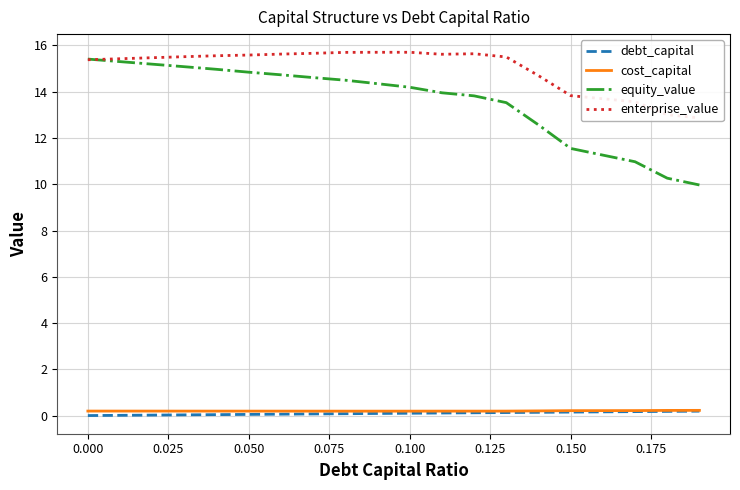

Does the chart display data point markers on the line(s)?

No